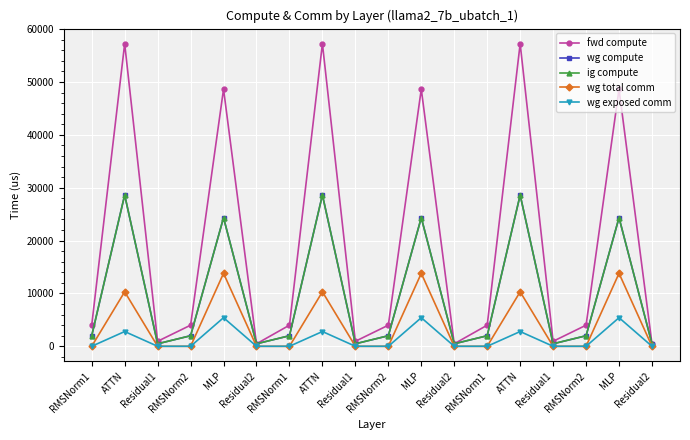

Reading left to right, transcribe all the data shown in this chart.

fwd compute: RMSNorm1=3991.1	ATTN=57232.6	Residual1=943.7	RMSNorm2=3991.1	MLP=48640.8	Residual2=471.9	RMSNorm1=3991.1	ATTN=57232.6	Residual1=943.7	RMSNorm2=3991.1	MLP=48640.8	Residual2=471.9	RMSNorm1=3991.1	ATTN=57232.6	Residual1=943.7	RMSNorm2=3991.1	MLP=48640.8	Residual2=471.9
wg compute: RMSNorm1=1995.6	ATTN=28616.3	Residual1=471.9	RMSNorm2=1995.6	MLP=24320.4	Residual2=471.9	RMSNorm1=1995.6	ATTN=28616.3	Residual1=471.9	RMSNorm2=1995.6	MLP=24320.4	Residual2=471.9	RMSNorm1=1995.6	ATTN=28616.3	Residual1=471.9	RMSNorm2=1995.6	MLP=24320.4	Residual2=471.9
ig compute: RMSNorm1=1995.6	ATTN=28616.3	Residual1=471.9	RMSNorm2=1995.6	MLP=24320.4	Residual2=471.9	RMSNorm1=1995.6	ATTN=28616.3	Residual1=471.9	RMSNorm2=1995.6	MLP=24320.4	Residual2=471.9	RMSNorm1=1995.6	ATTN=28616.3	Residual1=471.9	RMSNorm2=1995.6	MLP=24320.4	Residual2=471.9
wg total comm: RMSNorm1=0.0	ATTN=10306.8	Residual1=0.0	RMSNorm2=0.0	MLP=13800.3	Residual2=0.0	RMSNorm1=0.0	ATTN=10306.8	Residual1=0.0	RMSNorm2=0.0	MLP=13800.3	Residual2=0.0	RMSNorm1=0.0	ATTN=10306.8	Residual1=0.0	RMSNorm2=0.0	MLP=13800.3	Residual2=0.0
wg exposed comm: RMSNorm1=0.0	ATTN=2791.1	Residual1=0.0	RMSNorm2=0.0	MLP=5409.7	Residual2=0.0	RMSNorm1=0.0	ATTN=2791.1	Residual1=0.0	RMSNorm2=0.0	MLP=5409.7	Residual2=0.0	RMSNorm1=0.0	ATTN=2791.1	Residual1=0.0	RMSNorm2=0.0	MLP=5409.7	Residual2=0.0